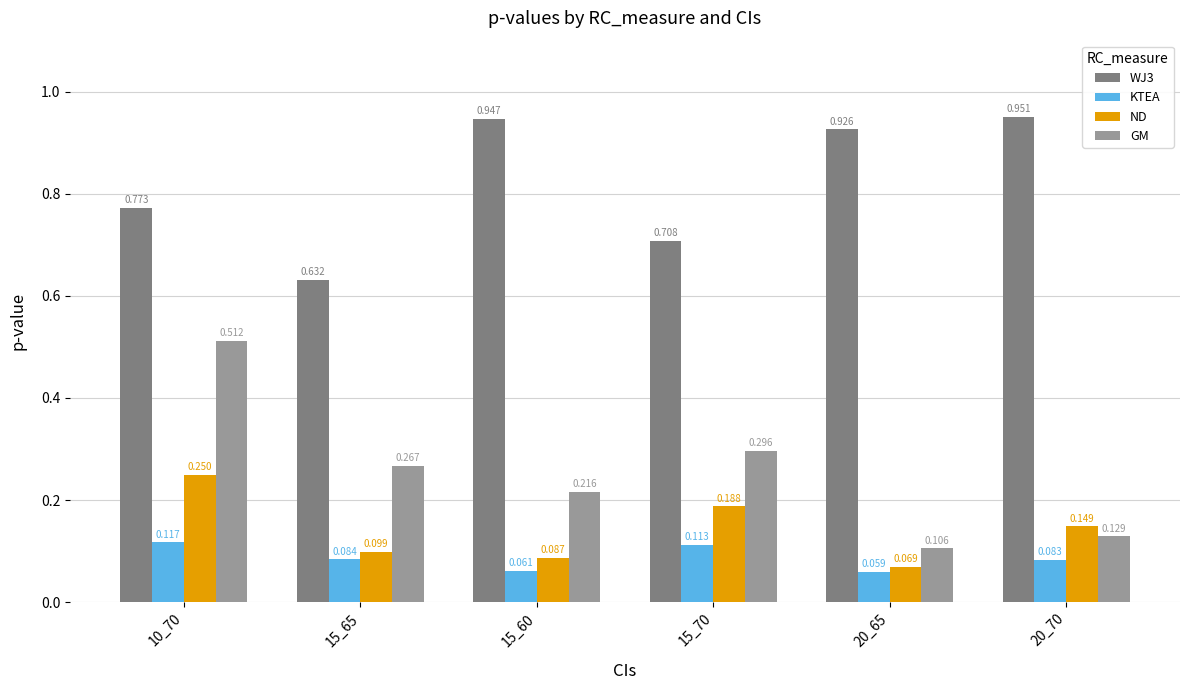

Which series has the widest spread of values?

GM